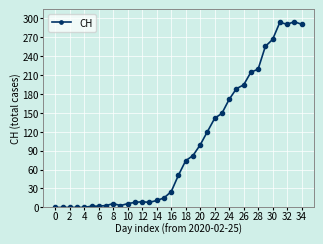

How many series are shown in this chart?

1